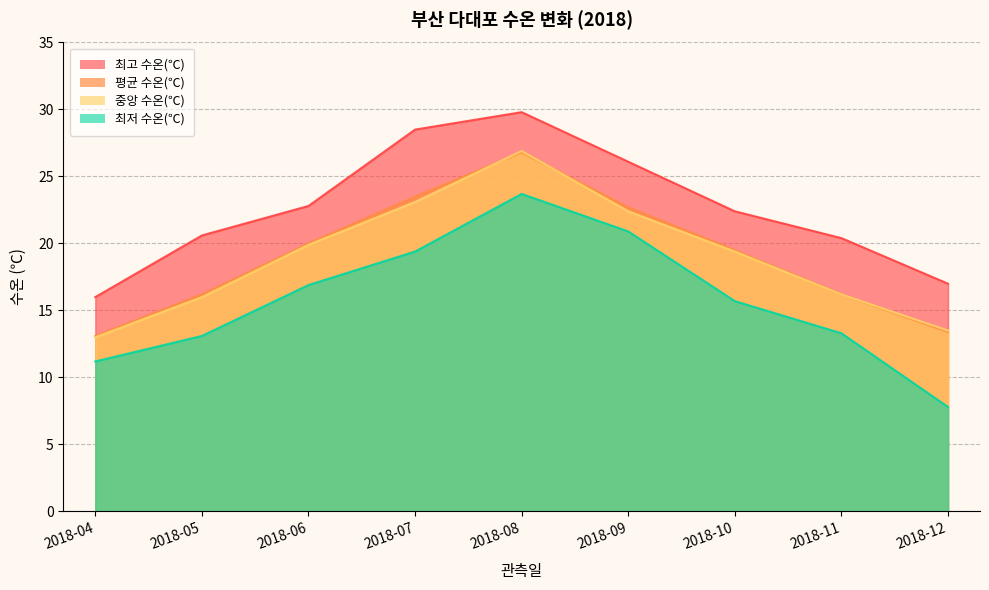

True or false: 최저 수온(℃) and 평균 수온(℃) intersect in this chart.

False